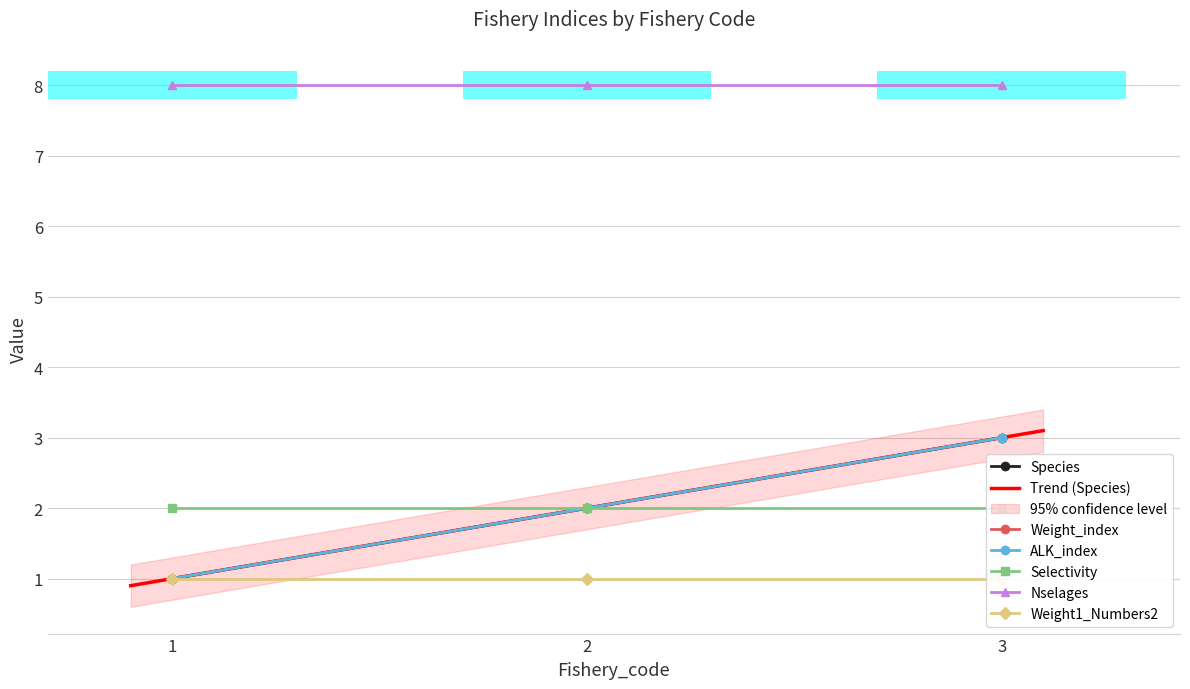

Count the Weight_index values in the range 1 to 3.

3